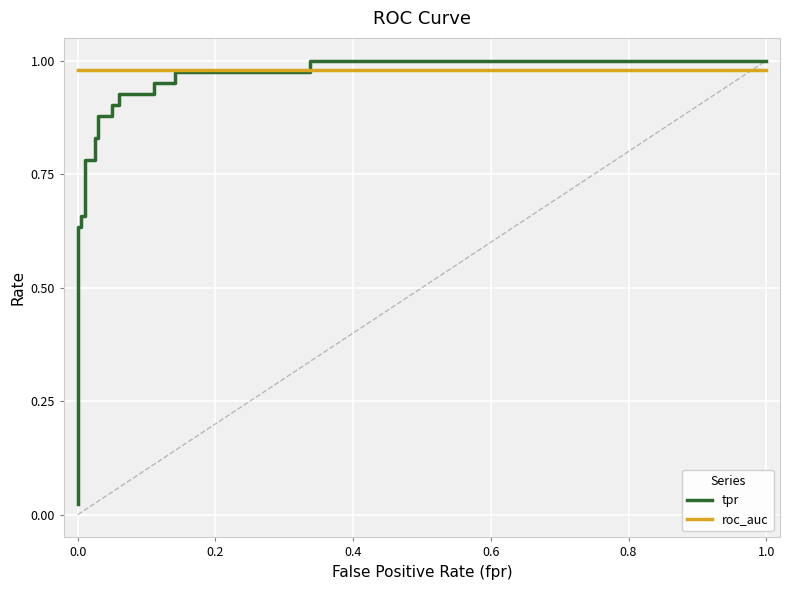

What position from the left is 0.0?

2